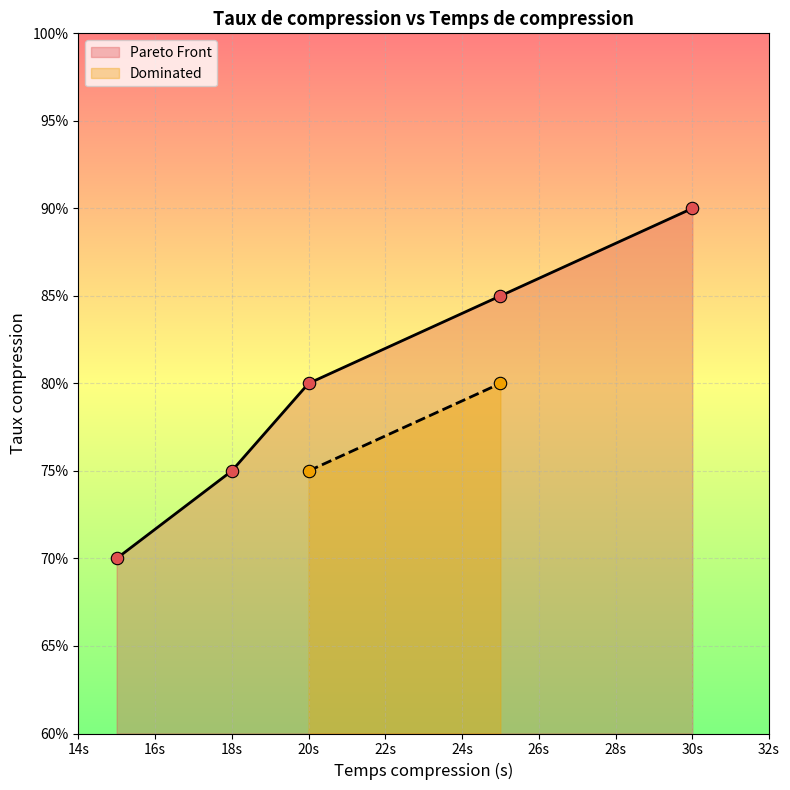

What is the change in value from 20s to 30s?

+0.1